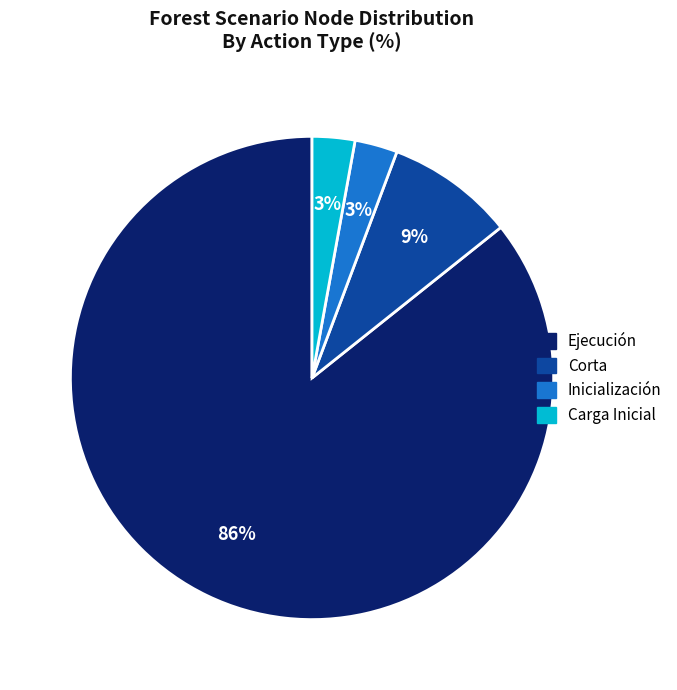

To the nearest percent, what is the average slice percentage?

25%